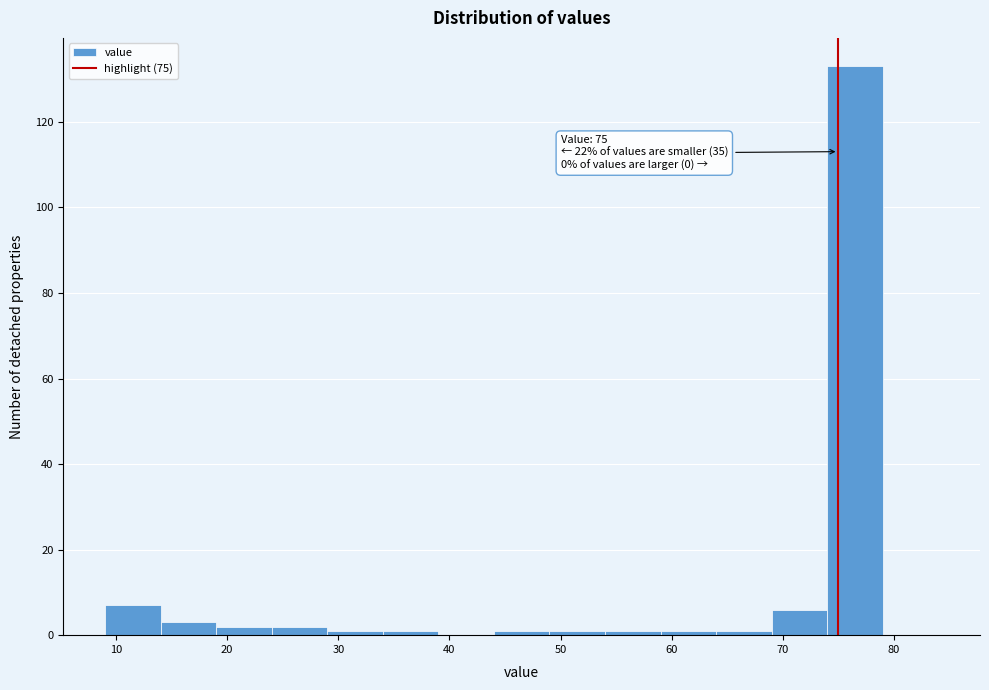

Which range on the x-axis has the tallest bar?

74 to 79